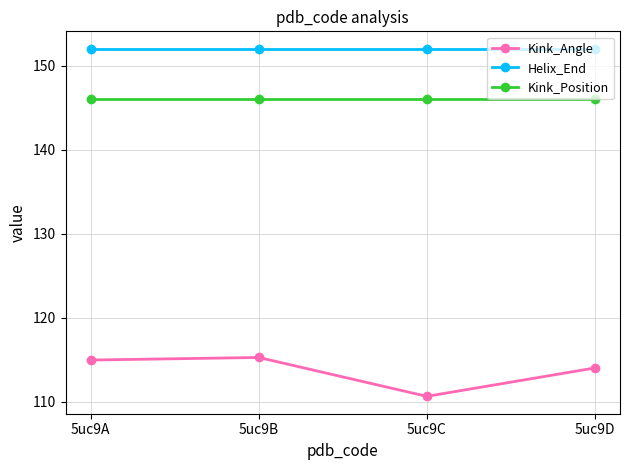

At 5uc9D, list the series in order from smallest to largest.

Kink_Angle, Kink_Position, Helix_End